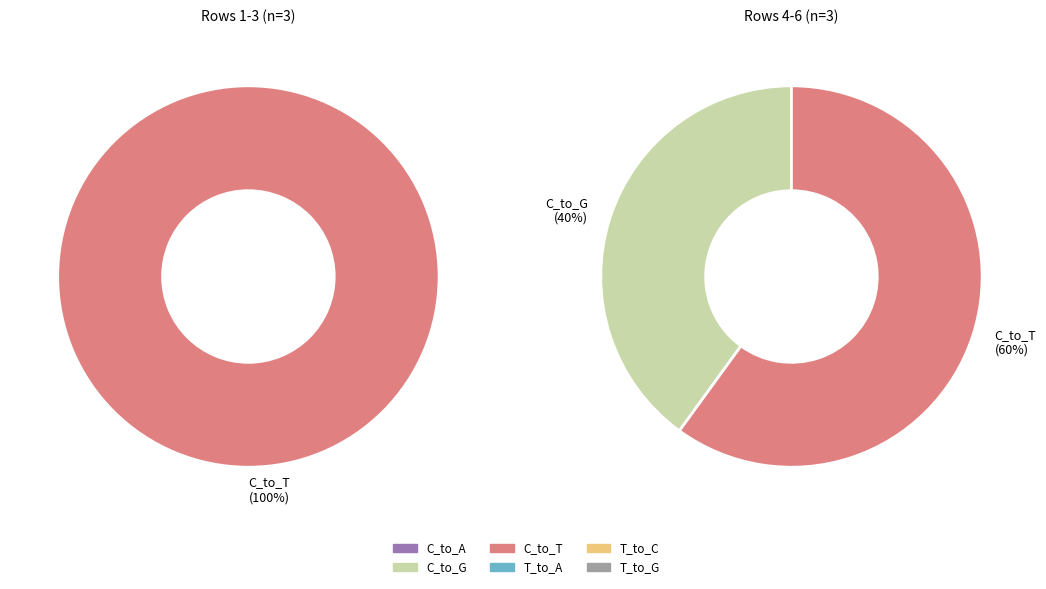

Rank the series by their maximum value, from lowest to highest.

C_to_A, T_to_A, T_to_C, T_to_G, C_to_G, C_to_T